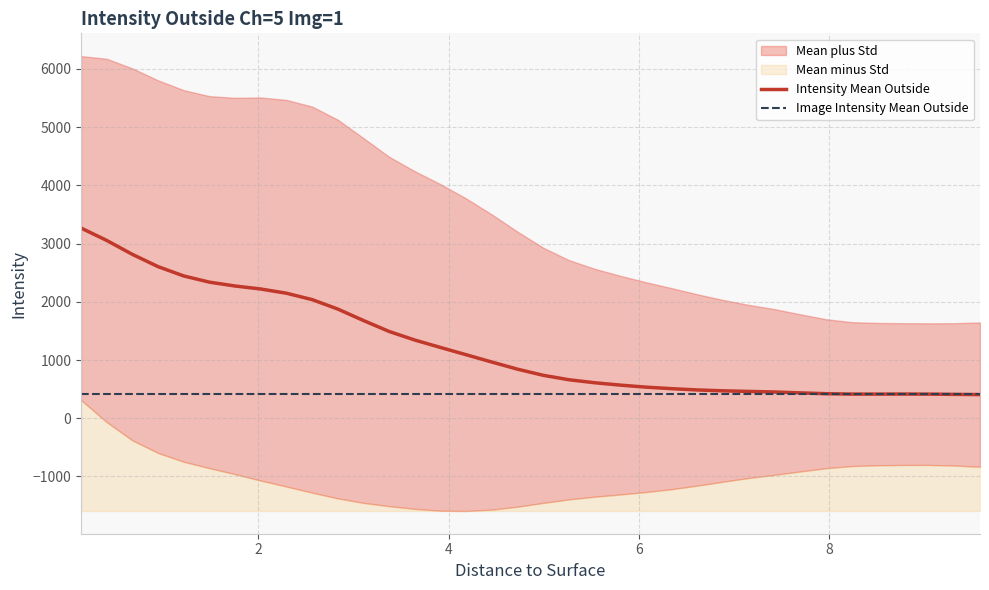

What is the highest value of the Image Intensity Mean Outside series?

419.1